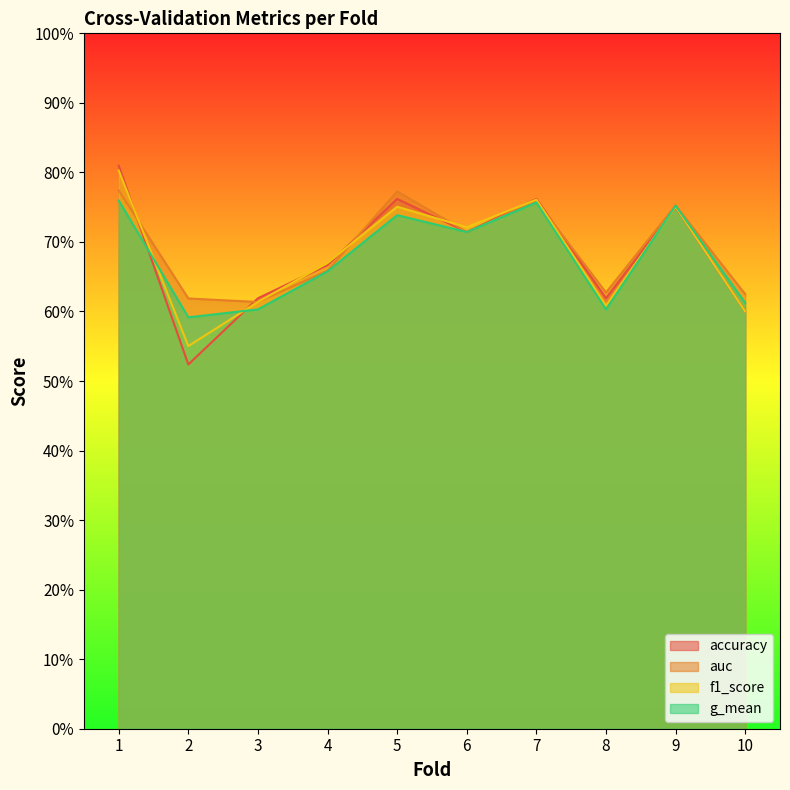

What is the average value of the auc series?

0.7